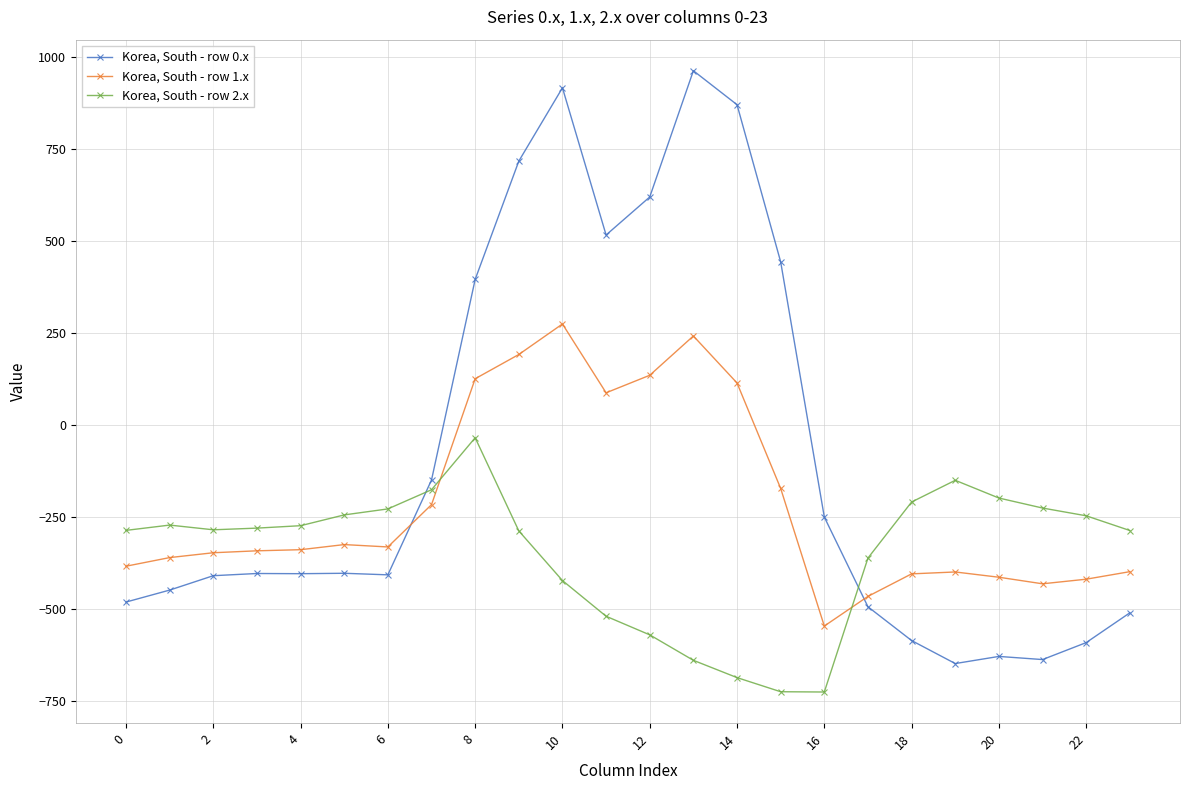

What is the difference between the maximum and minimum values in the Korea, South - row 1.x series?

821.4